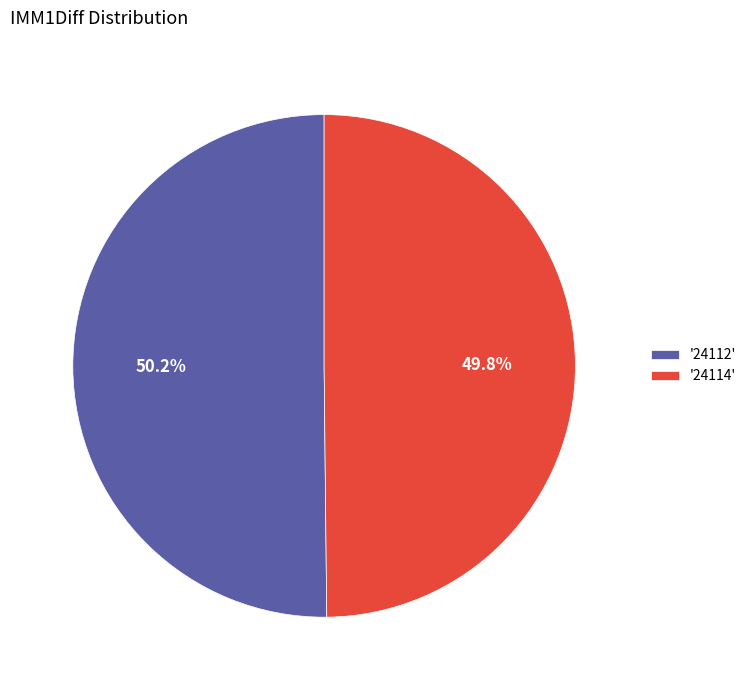

Do '24114' and '24112' together represent more than half of the pie?

Yes